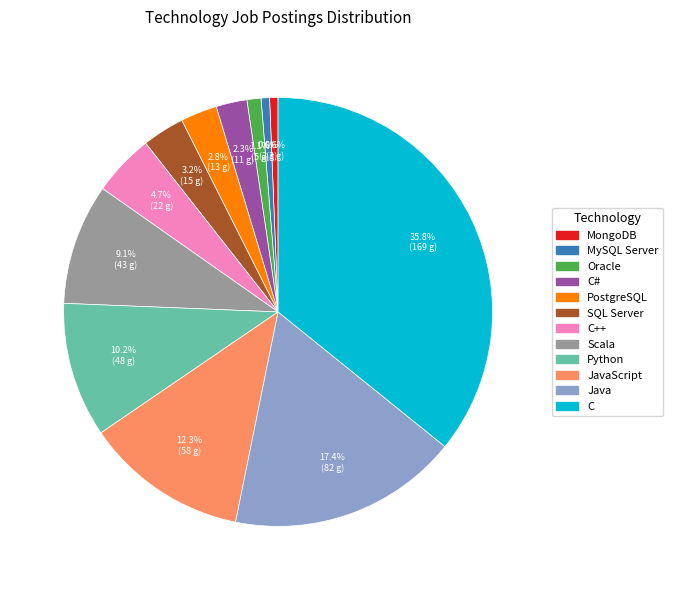

To the nearest percent, what is the average slice percentage?

8%